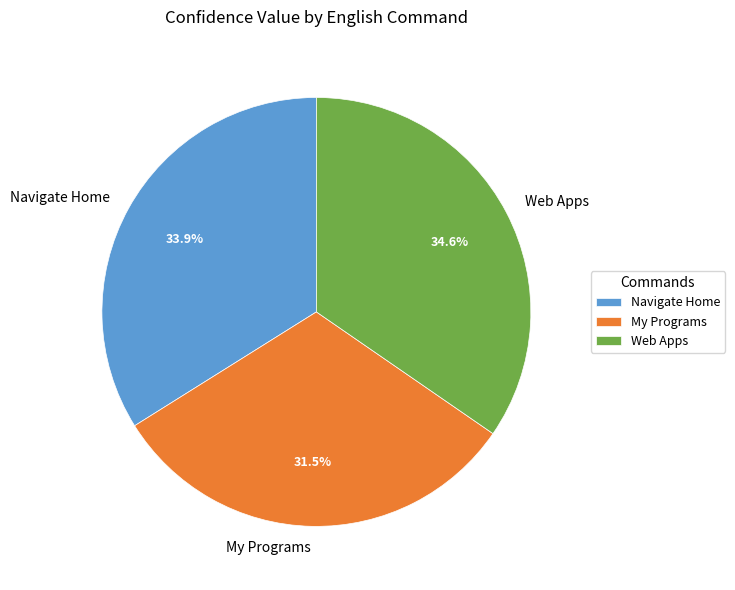

How many segments does this pie chart have?

3